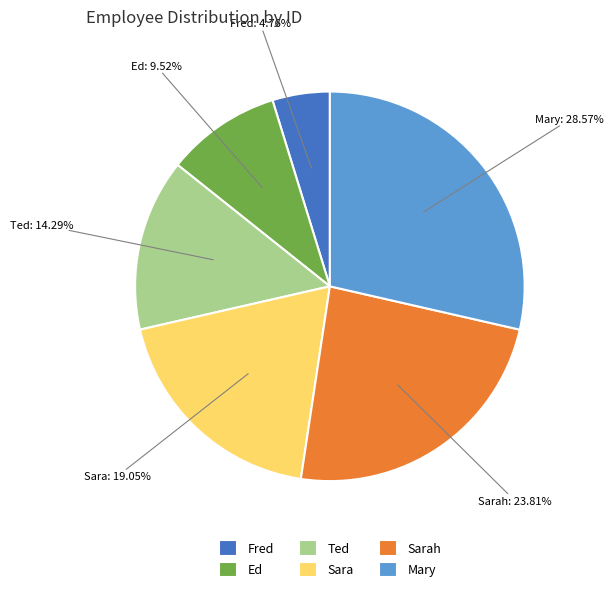

Combined, what portion of the pie is Ed and Sarah?

33.3%